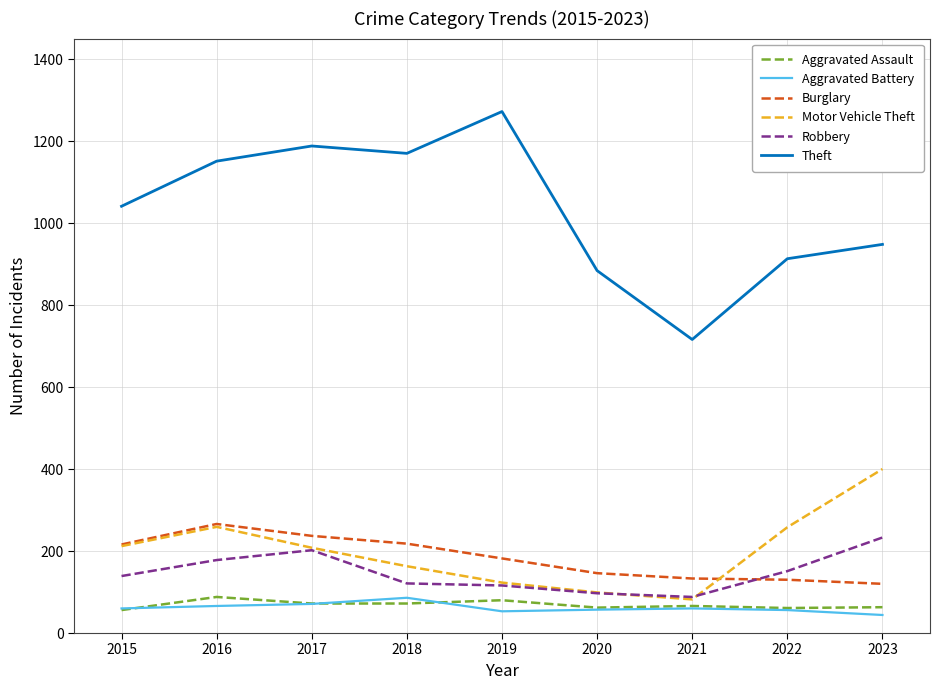

The Aggravated Battery series shows 60 at 2021. True or false?

True